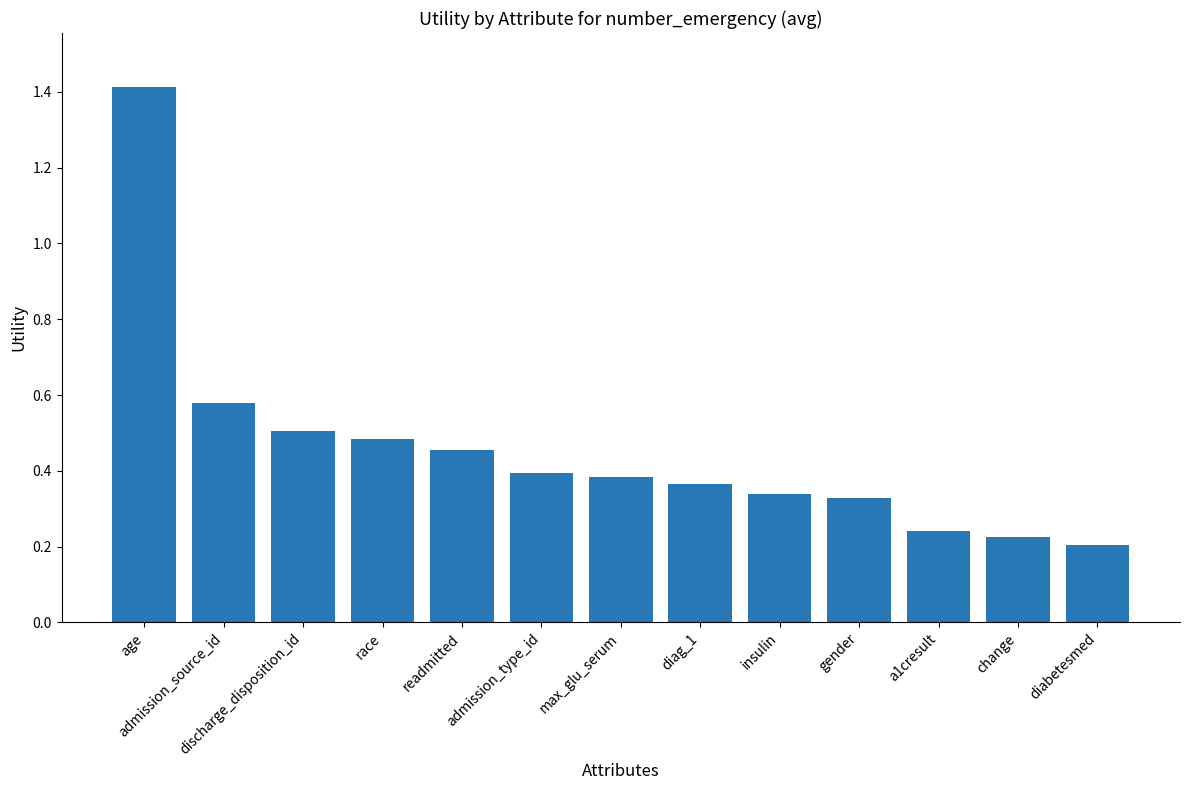

Which label corresponds to the largest value in the chart?

age